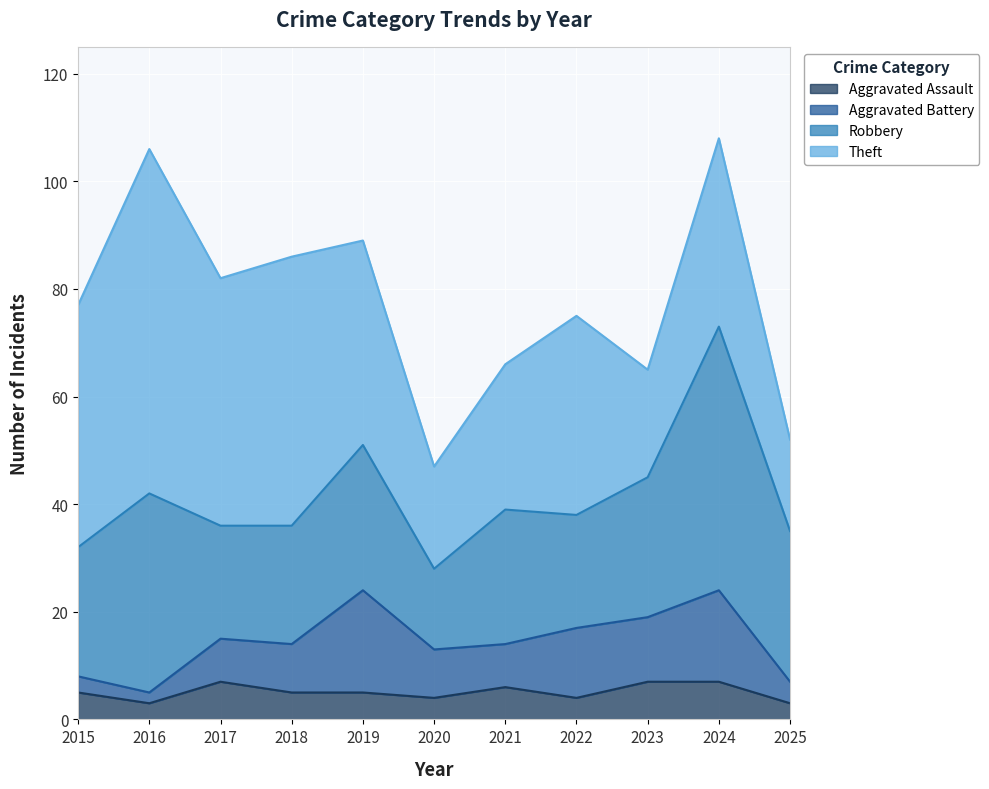

Which series changed the most between 2019 and 2025?

Theft